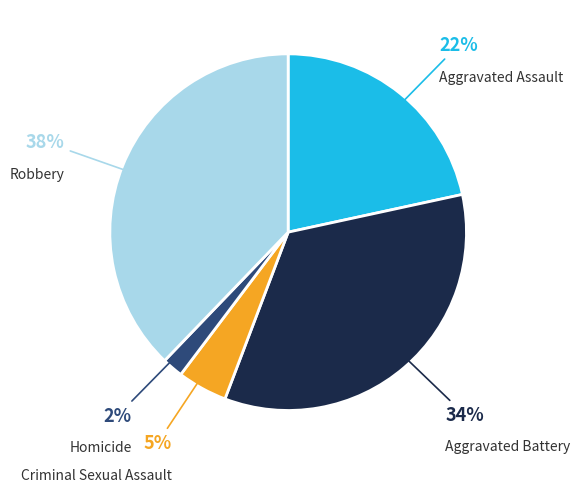

Rank the categories by value from highest to lowest.

Robbery, Aggravated Battery, Aggravated Assault, Criminal Sexual Assault, Homicide